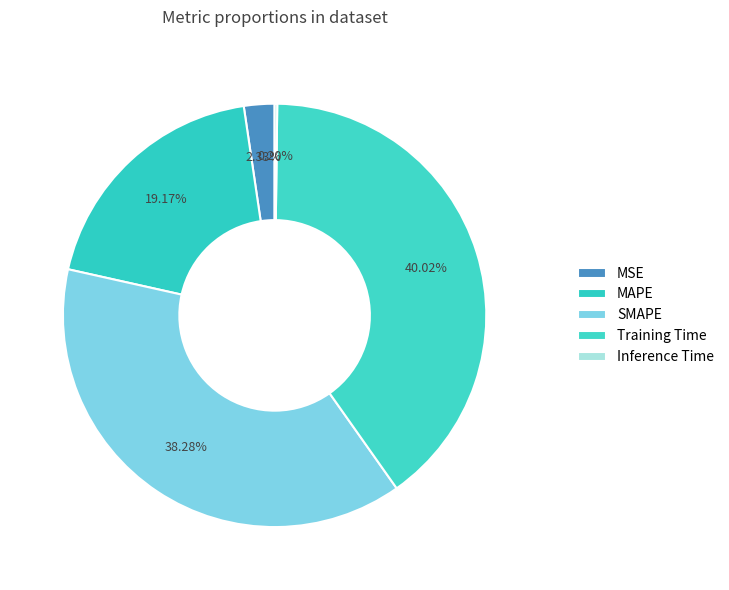

Is there any slice that represents more than half of the pie?

No